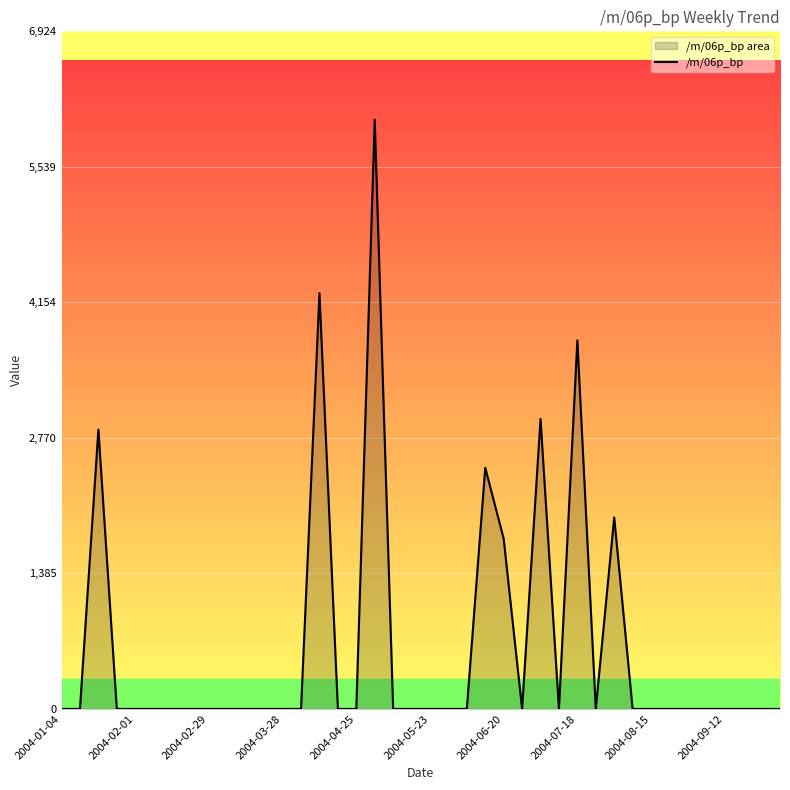

What is the maximum value shown in the chart?

6021.0